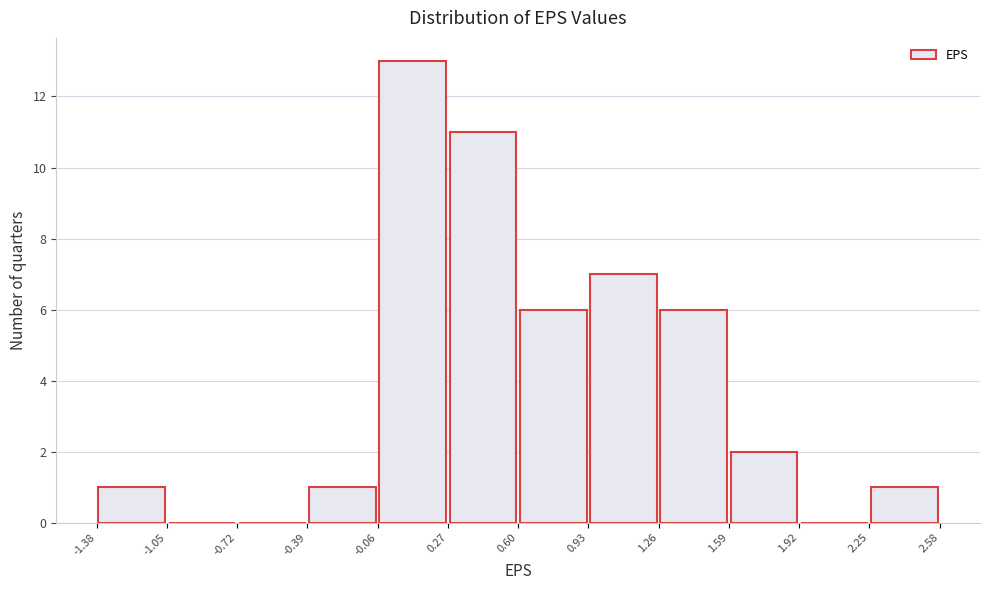

Reading left to right, transcribe this chart: for each bar, give the range it covers on the x-axis and its height. The values are not printed on the chart, so give them approximately, as read against the axis.

-1.38 to -1.05: 1
-1.05 to -0.72: 0
-0.72 to -0.39: 0
-0.39 to -0.06: 1
-0.06 to 0.27: 13
0.27 to 0.60: 11
0.60 to 0.93: 6
0.93 to 1.26: 7
1.26 to 1.59: 6
1.59 to 1.92: 2
1.92 to 2.25: 0
2.25 to 2.58: 1